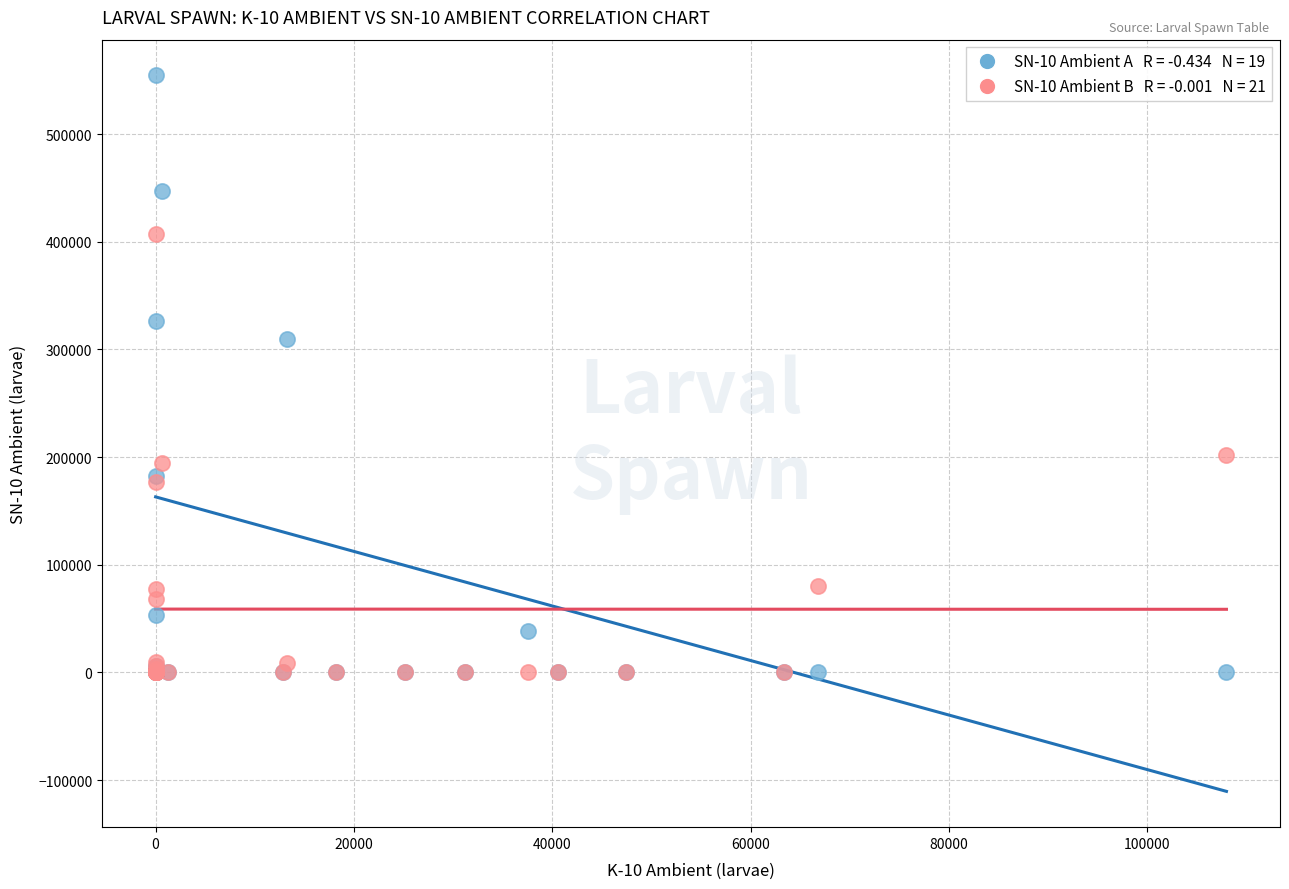

Across all series, what Y value is closest to 277250?

309333.3